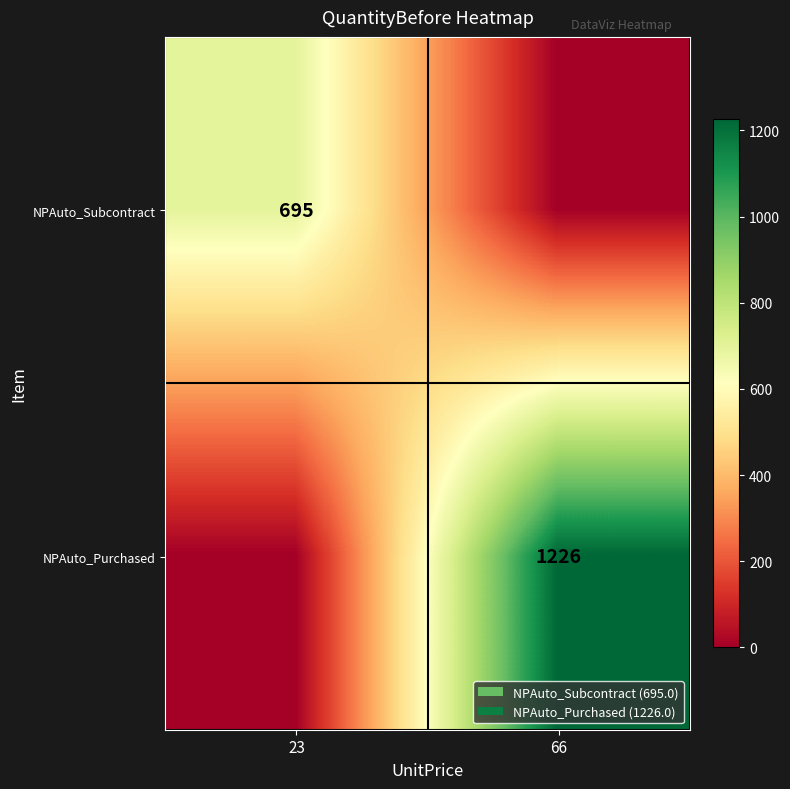

Is it true that NPAuto_Purchased equals 1226 at 66?

True